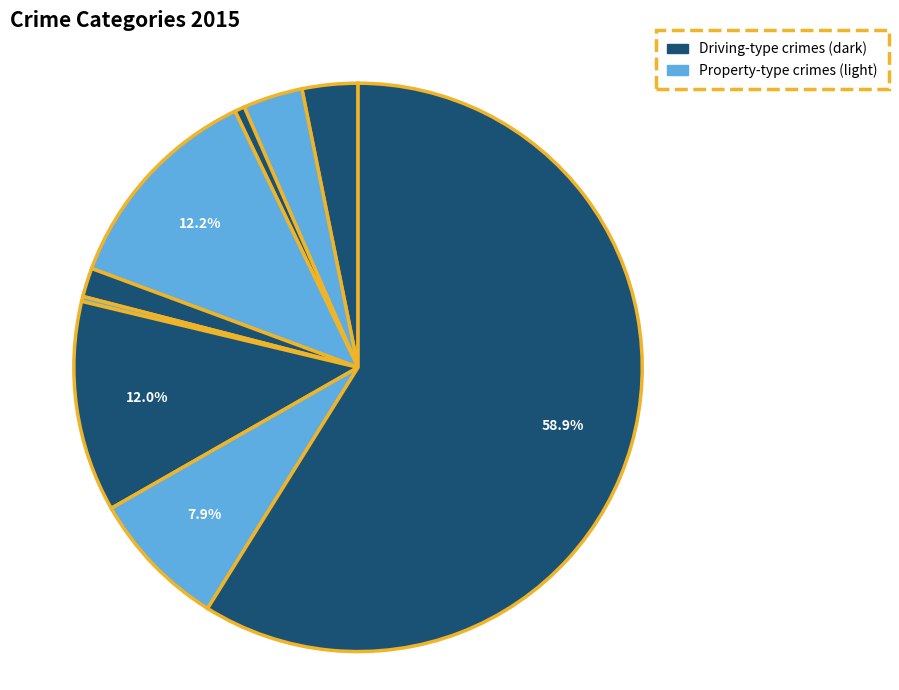

How many slices are in this pie chart?

9